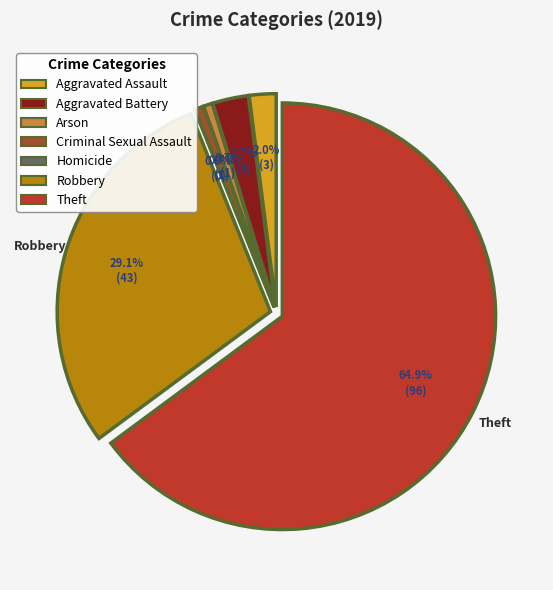

Which category has the biggest portion of the pie?

Theft